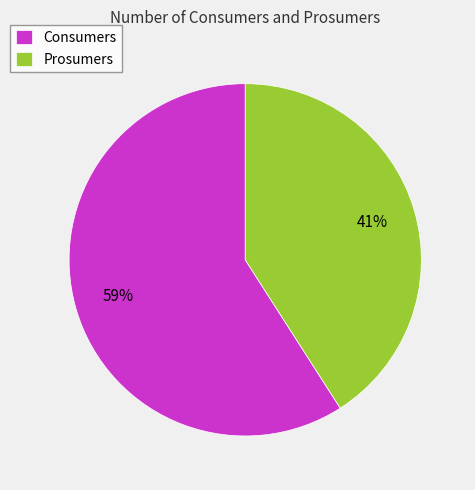

To the nearest percent, what portion does Prosumers represent?

41%